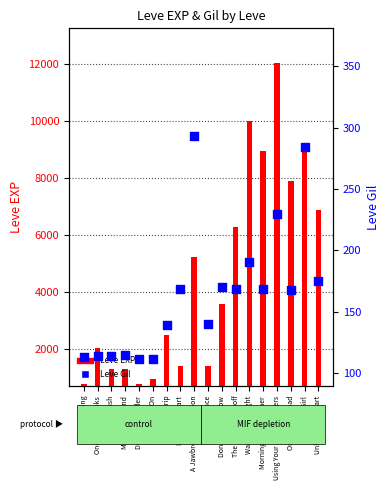

Between One for the Road and Morning Glass of Ether, which is larger?

Morning Glass of Ether